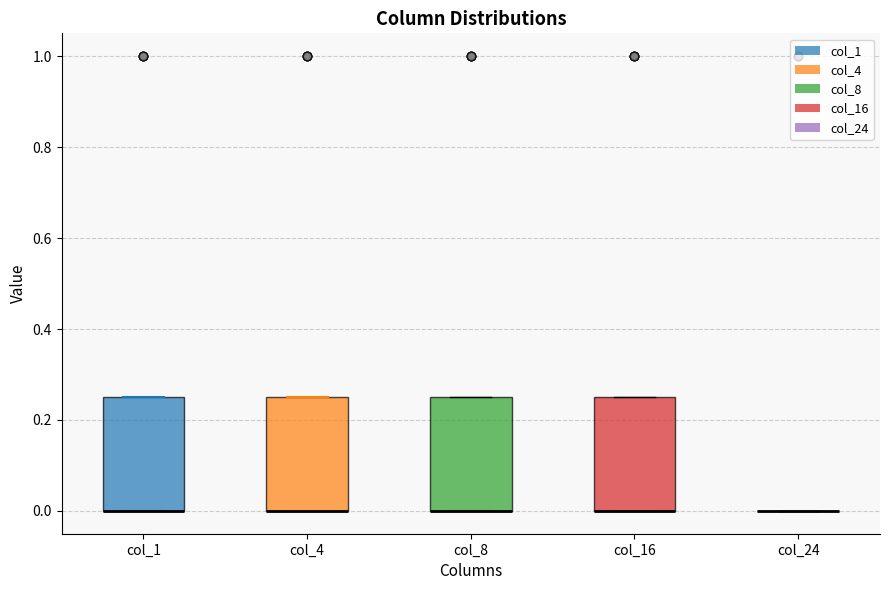

Reading left to right, read every box against the y-axis: the position of its median line, the range the box covers, and the ends of its whiskers. The values are not printed on the chart, so give them approximately, as read against the axis.

col_1: median 0.00 (drawn on the box's lower edge), box 0.00 to 0.26, whiskers 0.00 to 0.26
col_4: median 0.00 (drawn on the box's lower edge), box 0.00 to 0.26, whiskers 0.00 to 0.26
col_8: median 0.00 (drawn on the box's lower edge), box 0.00 to 0.26, whiskers 0.00 to 0.26
col_16: median 0.00 (drawn on the box's lower edge), box 0.00 to 0.26, whiskers 0.00 to 0.26
col_24: box collapsed to a line at 0.00, whiskers 0.00 to 0.00